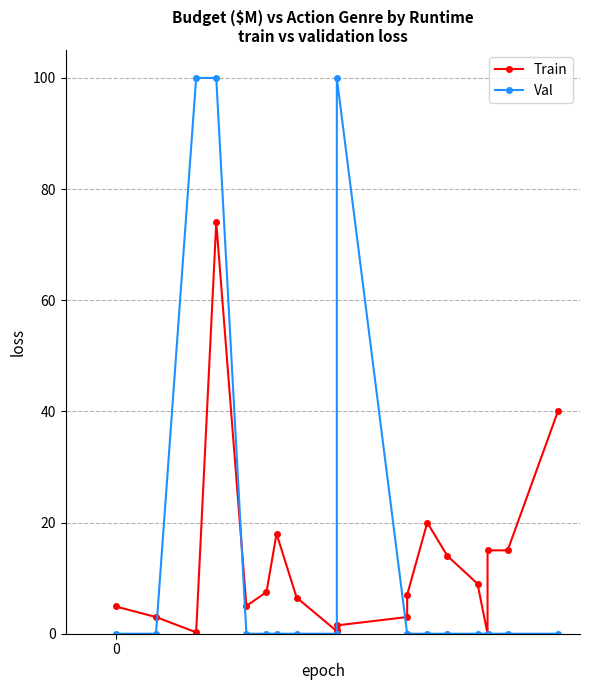

What is the value of the Train point at the 1st from the left?

4.9